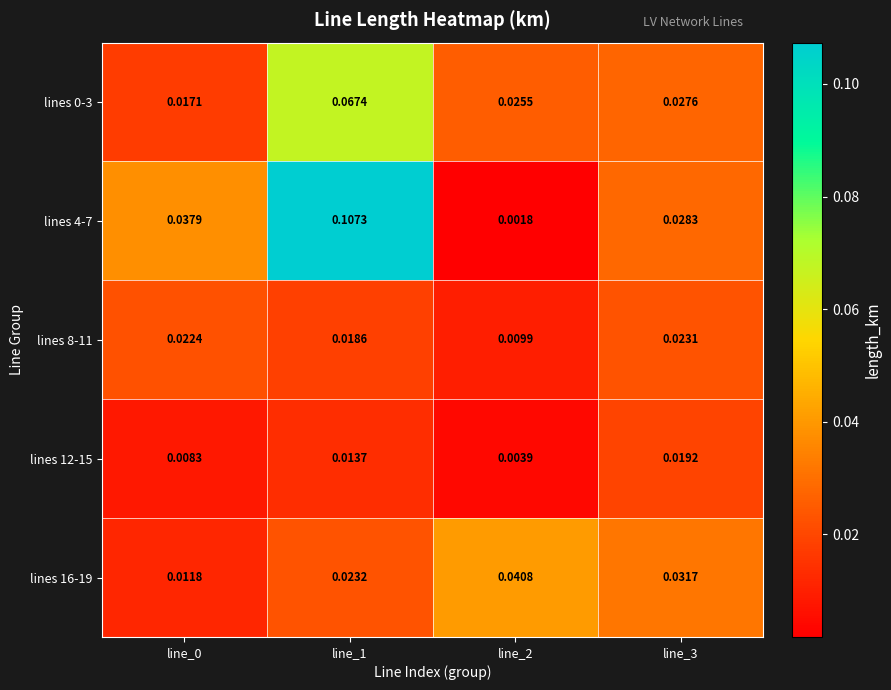

Is the value of lines 16-19 at line_2 greater than the value of lines 8-11 at line_1?

Yes